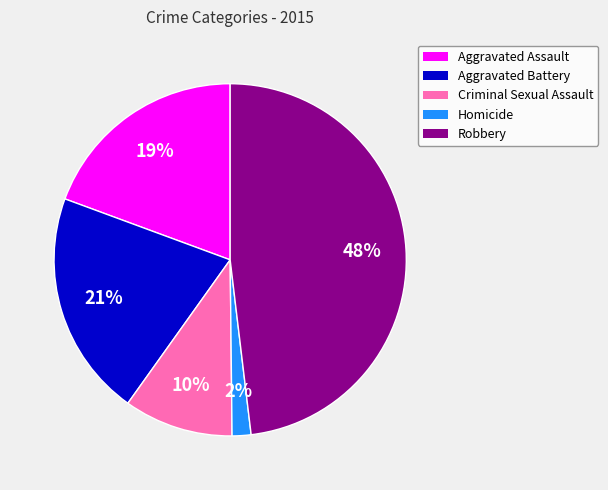

Between Criminal Sexual Assault and Homicide, which is larger?

Criminal Sexual Assault